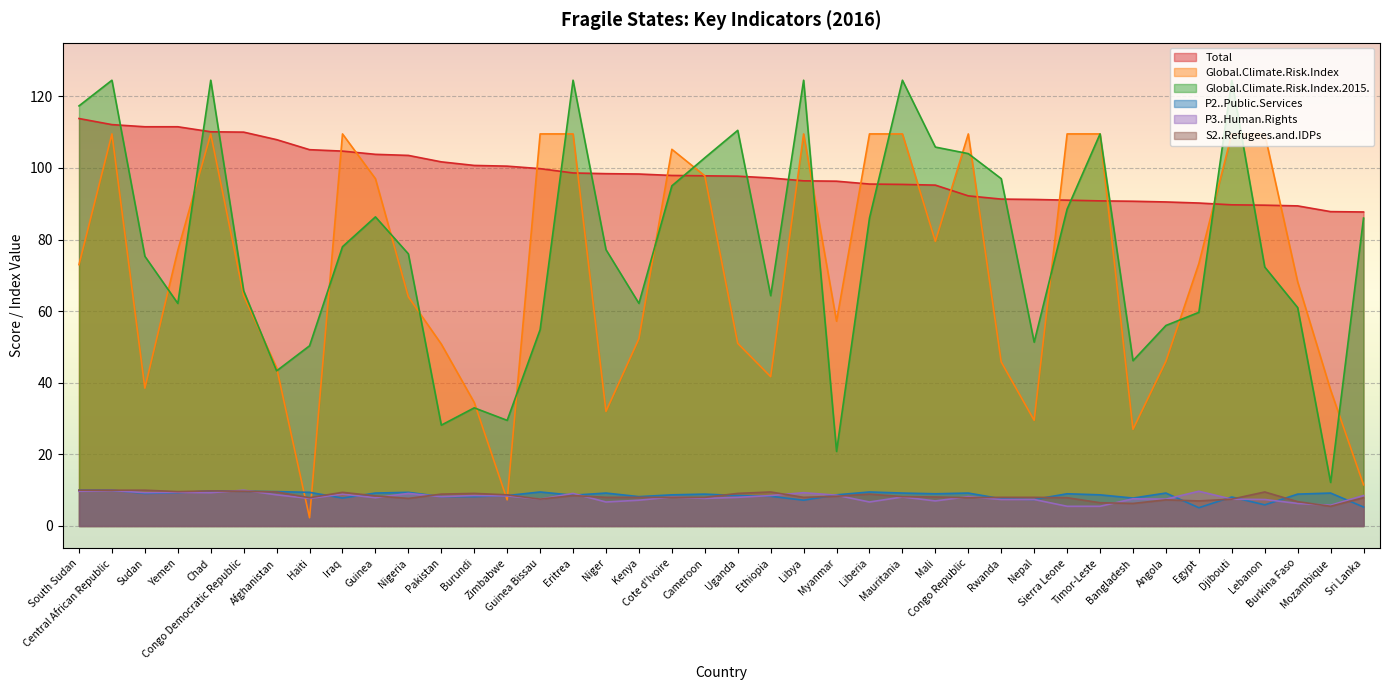

After their last crossing, which series has the higher values: Total or Global.Climate.Risk.Index?

Total